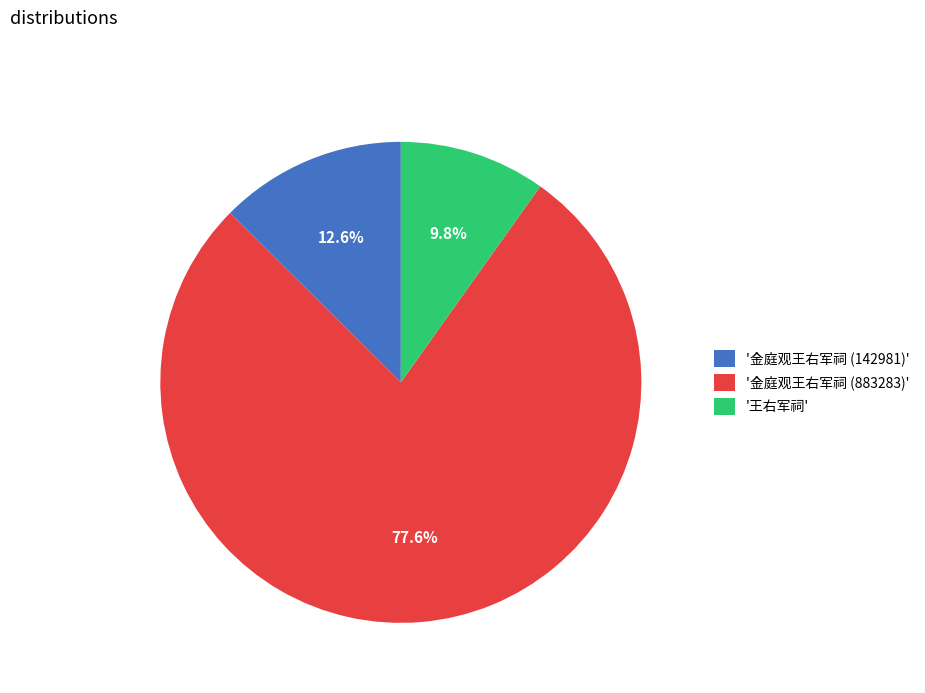

Rank the categories by value from lowest to highest.

'王右军祠', '金庭观王右军祠 (142981)', '金庭观王右军祠 (883283)'